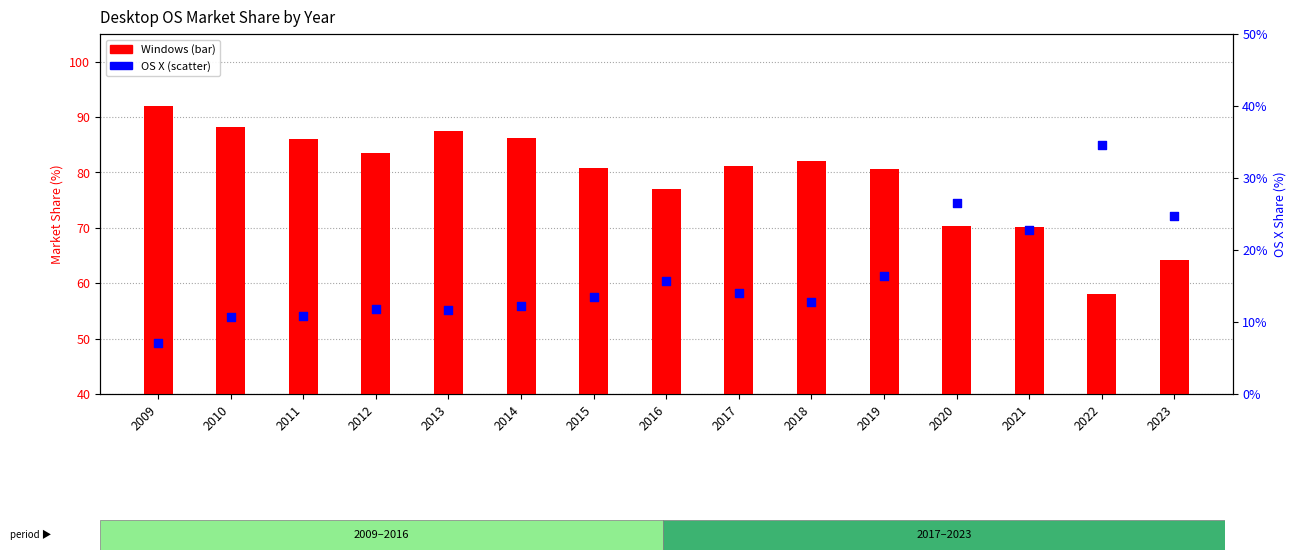

What are all the series names shown in the legend?

Windows, OS X